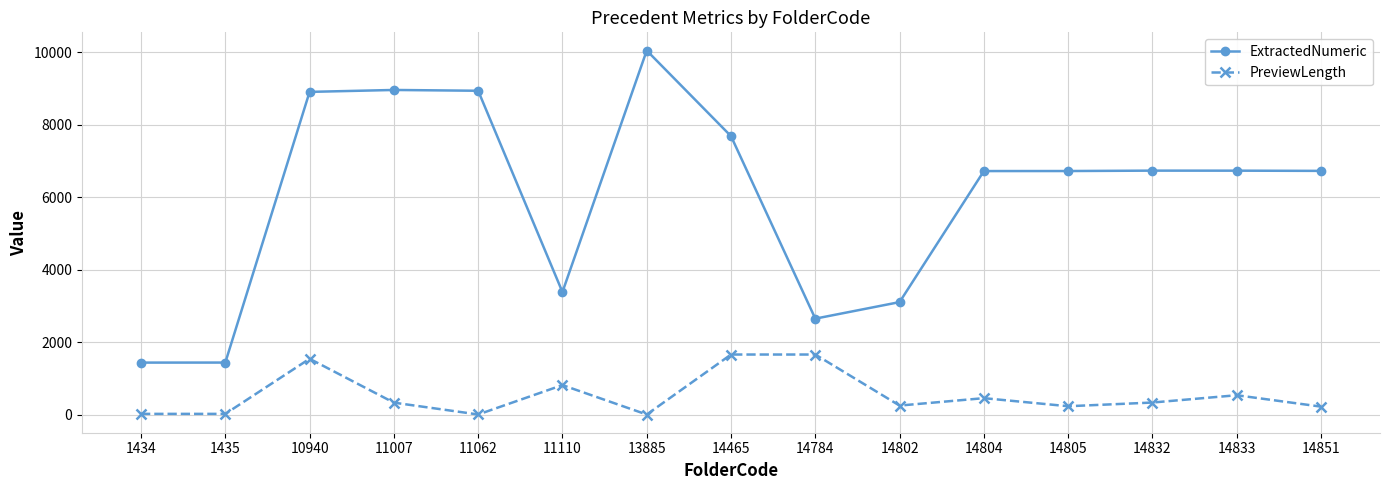

What is the average value of the PreviewLength series?

536